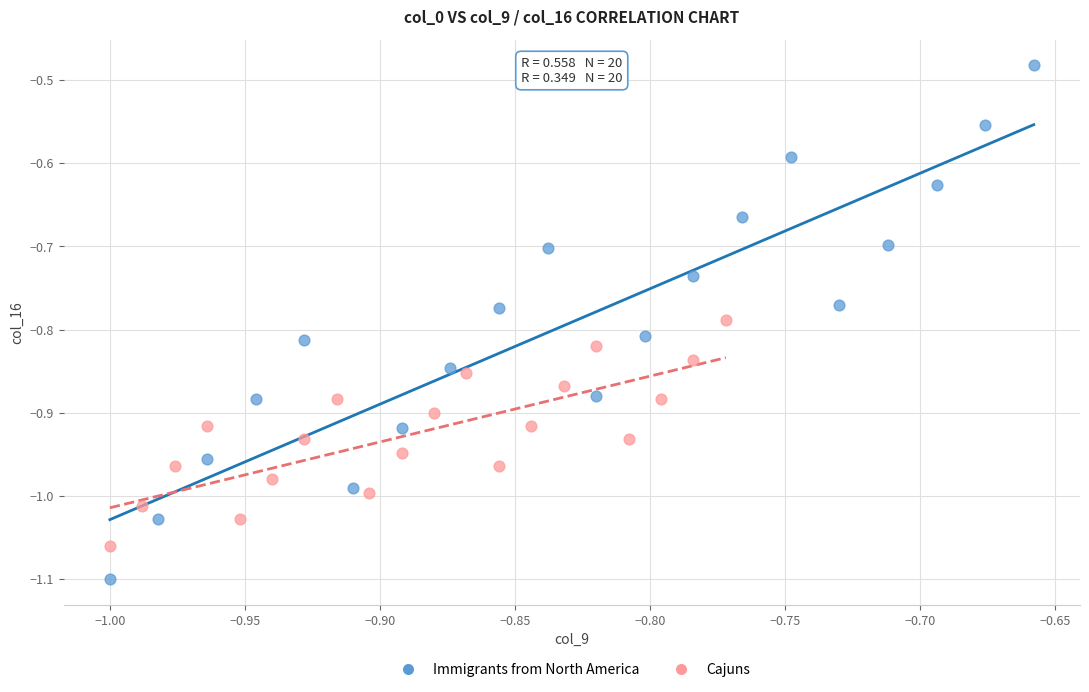

Which series reaches the maximum Y coordinate?

Immigrants from North America